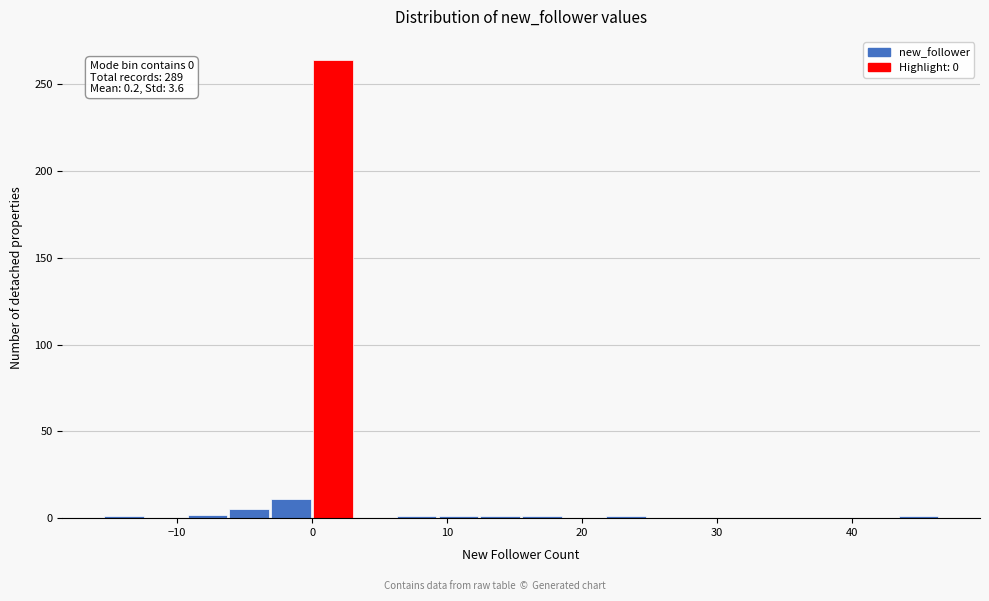

Read against the x-axis, roughly where is the centre of the tallest bar?

2